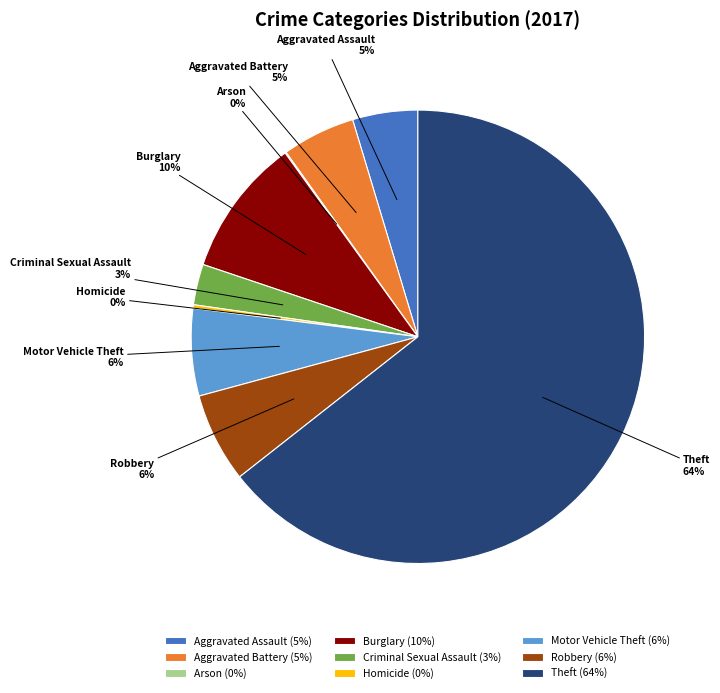

To the nearest percent, what is the average slice percentage?

11%